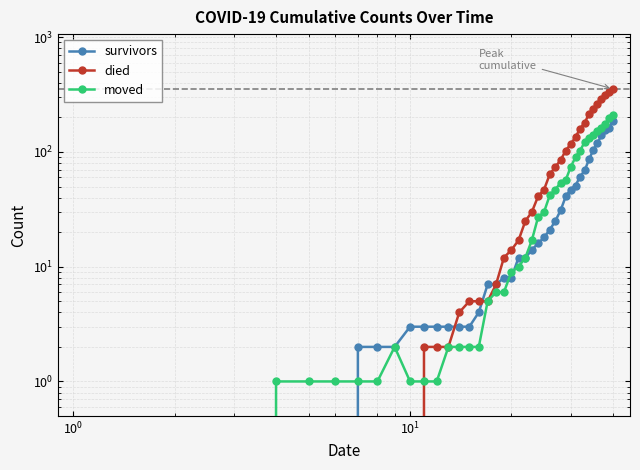

Is this an area chart (filled region under the line)?

No